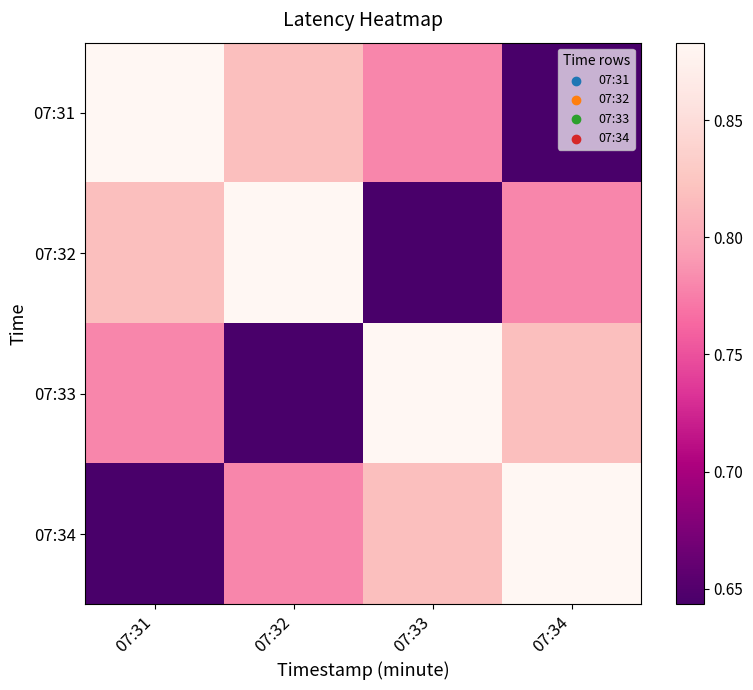

Rank the series at 07:33 from highest to lowest value.

07:33, 07:34, 07:31, 07:32